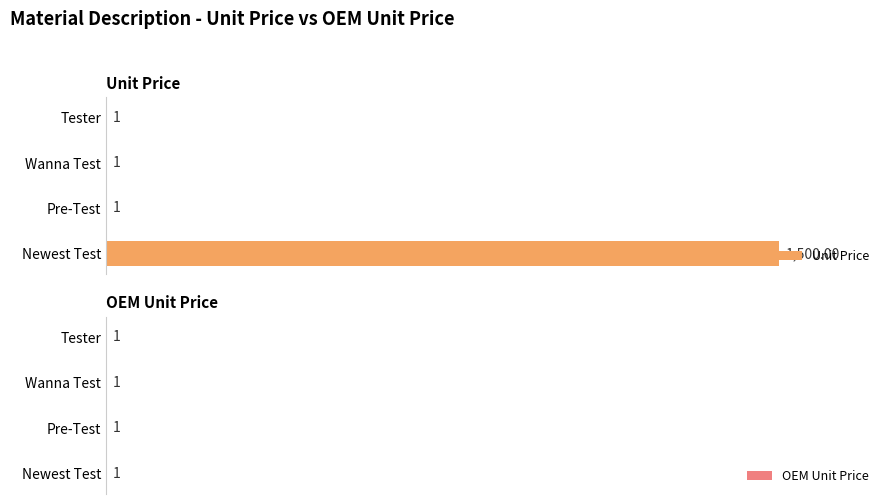

Is the value of OEM Unit Price at 0 greater than the value of Unit Price at 400?

No